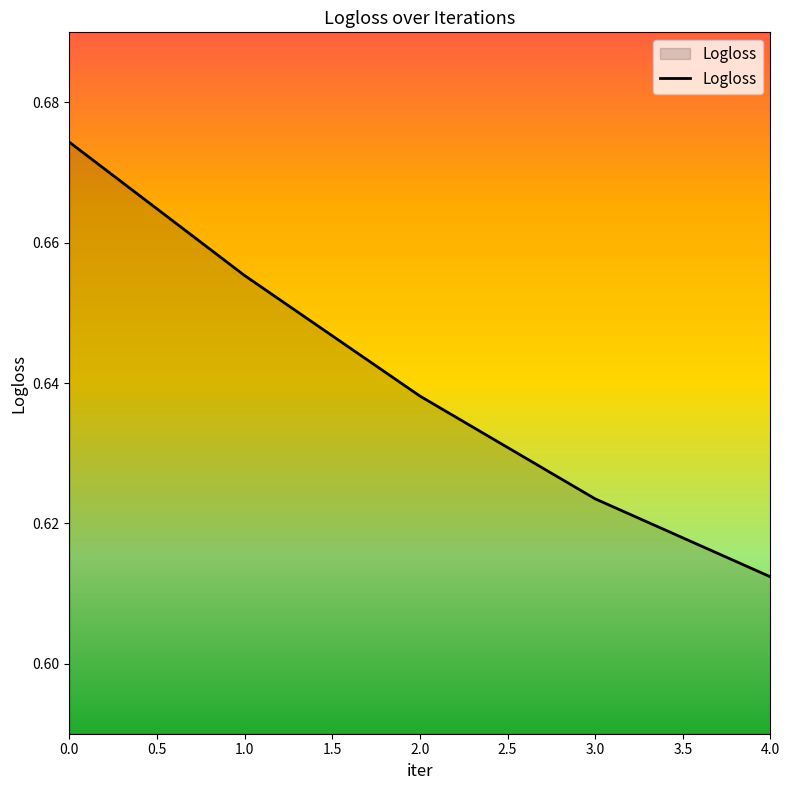

What position from the left is 3.0?

4